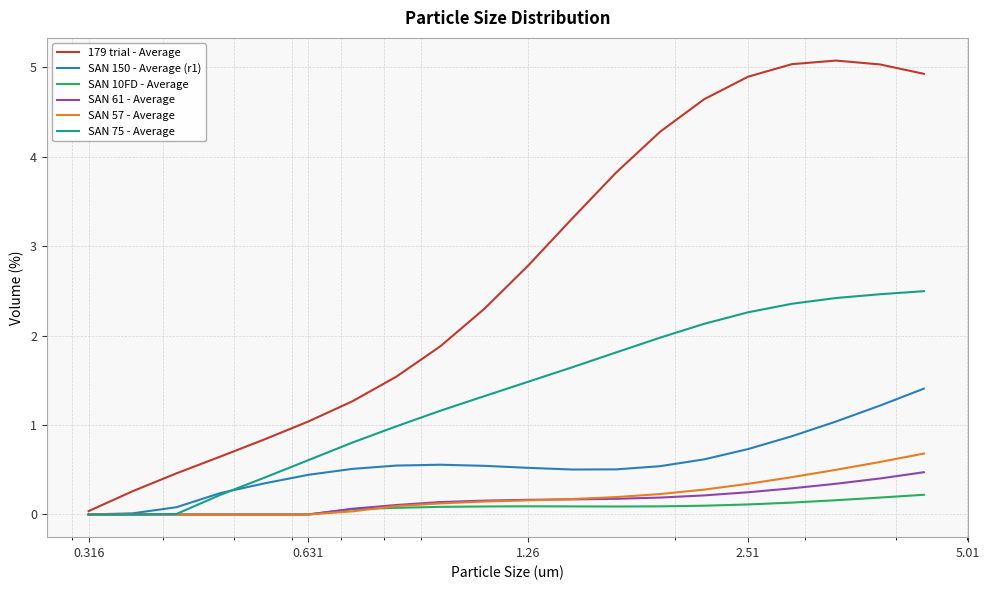

Which series has the largest total across all categories?

179 trial - Average